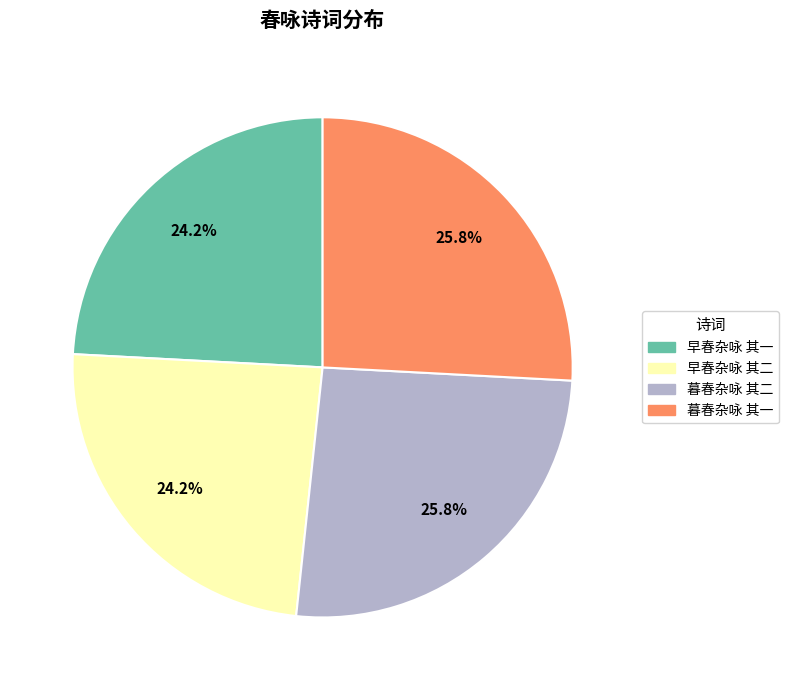

Does 暮春杂咏 其二 account for over 50% of the chart?

No